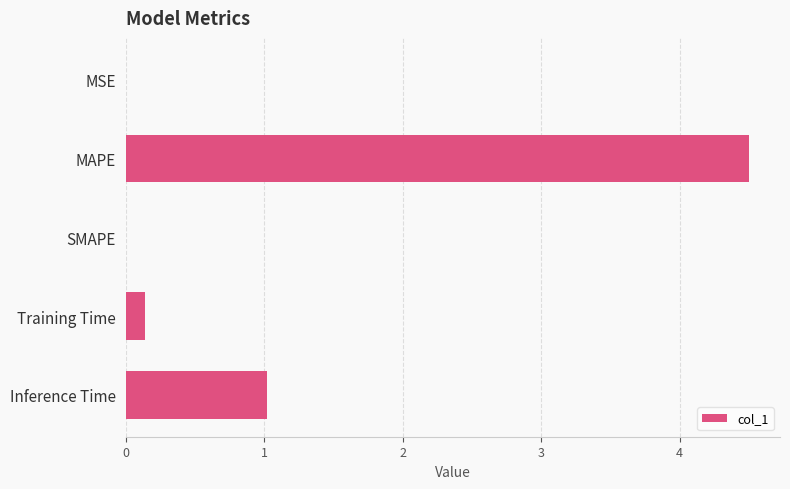

Count the number of categories in the chart.

5